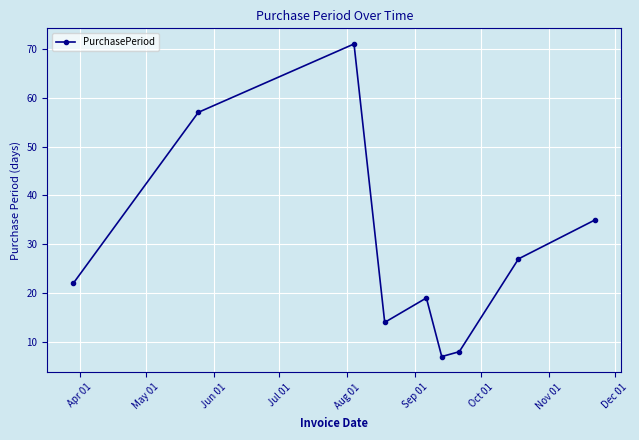

How many points are lower than both their immediate neighbors (excluding endpoints)?

2